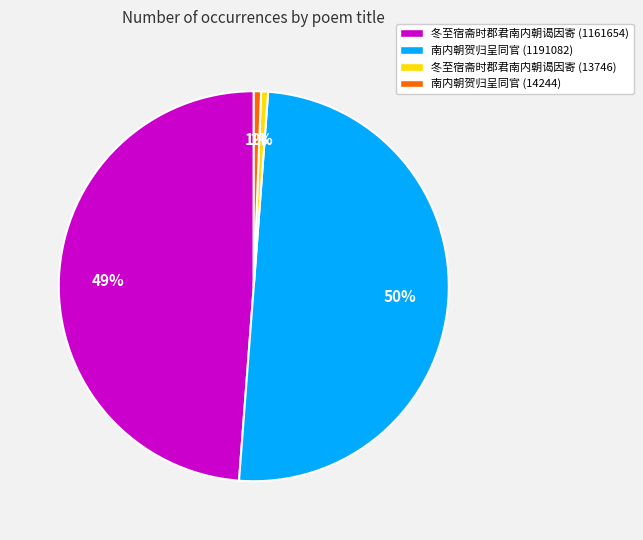

Approximately how many times larger is the value at 冬至宿斋时郡君南内朝谒因寄 (13746) compared to 南内朝贺归呈同官 (14244)?

1.0